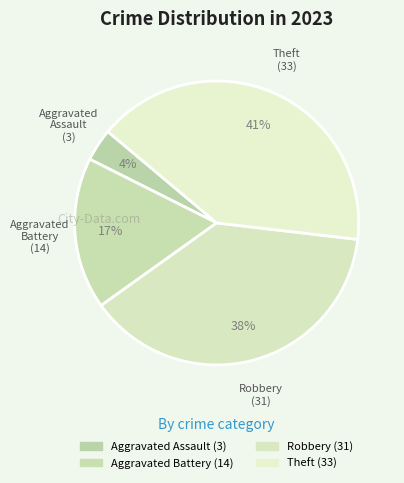

Which slice is the largest?

Theft